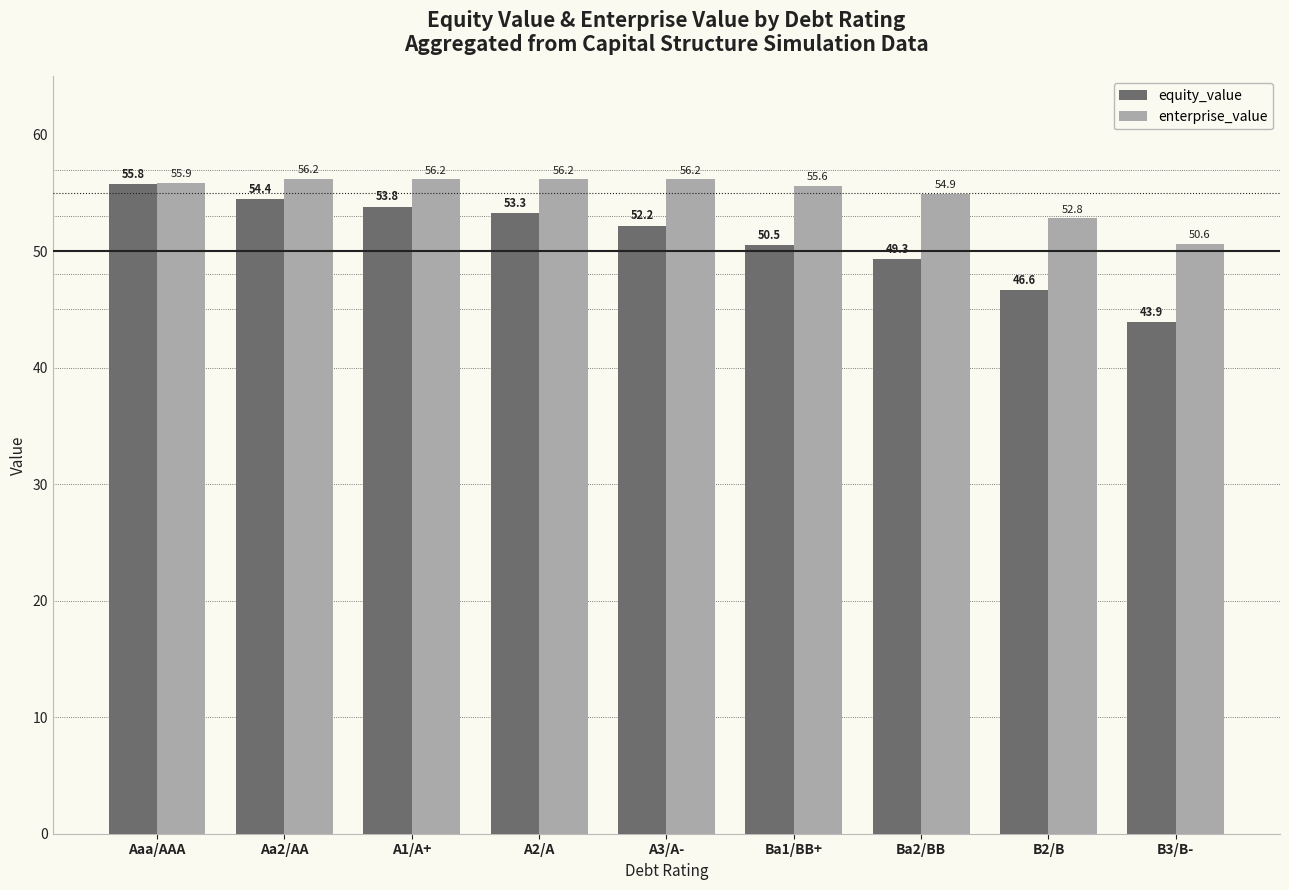

Count the number of data series in this chart.

2